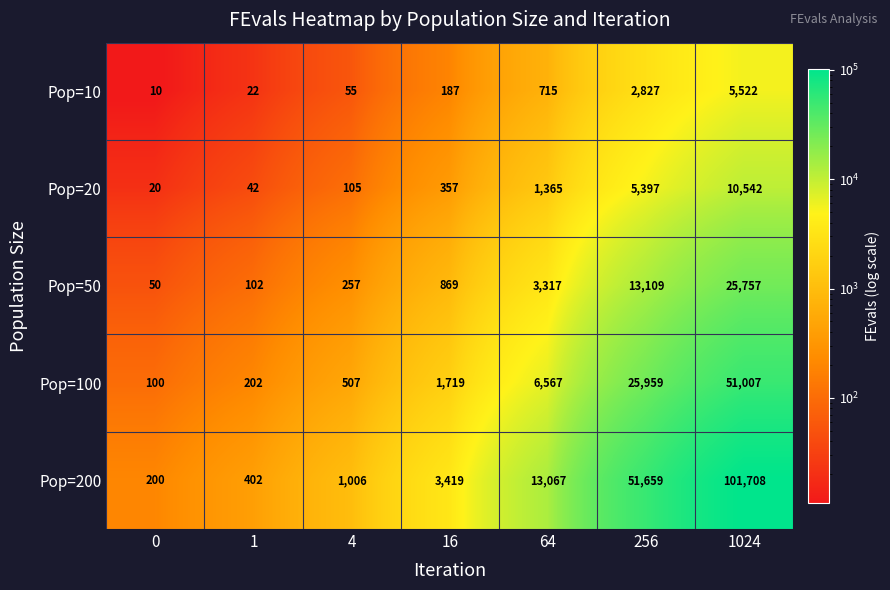

At which category is the sum across all series the highest?

1024